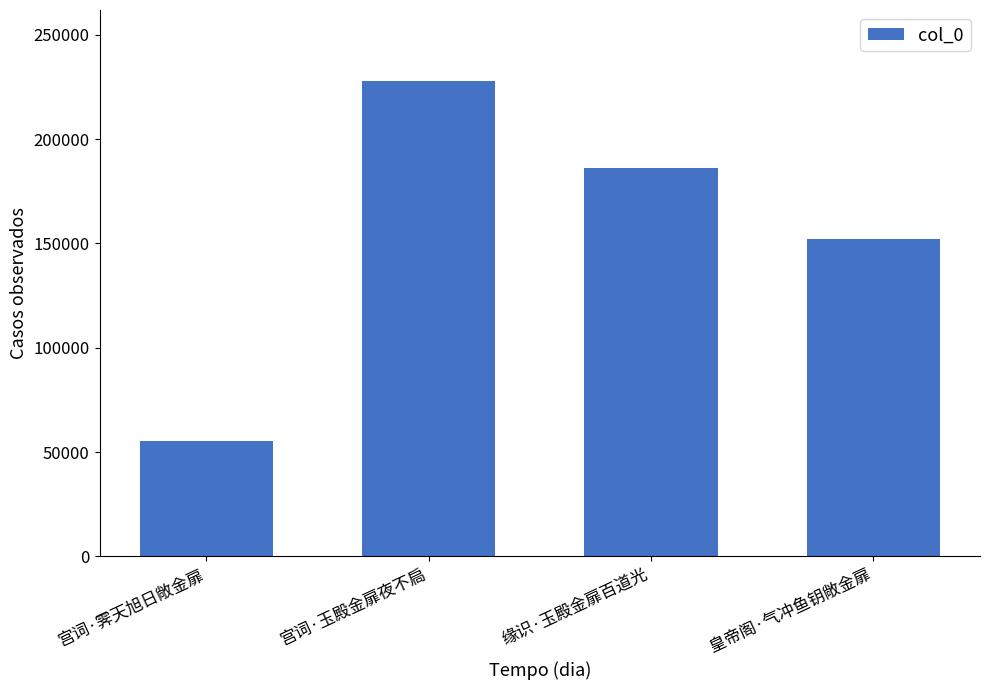

What is the average value?

155283